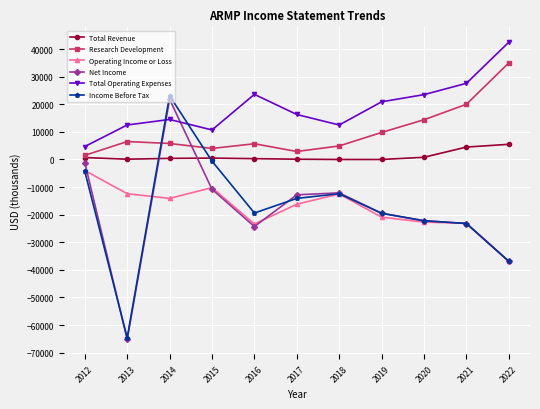

True or false: Total Operating Expenses and Operating Income or Loss cross at least once.

False